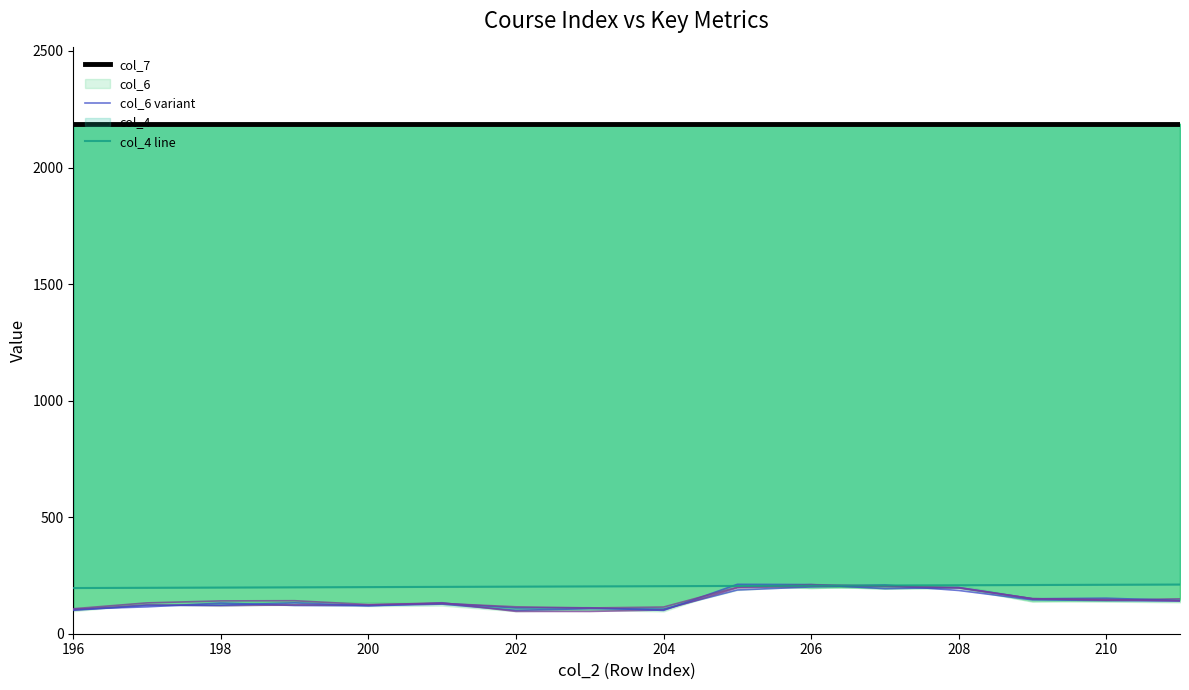

What is the sum of all col_4 line values?

3256.0